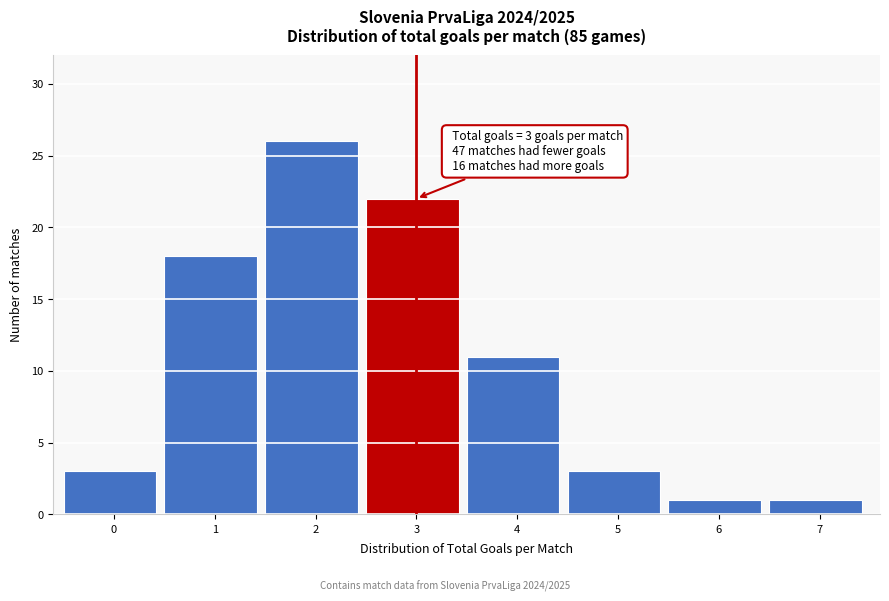

Reading left to right, list all the values displayed in this chart.

3	18	26	22	11	3	1	1